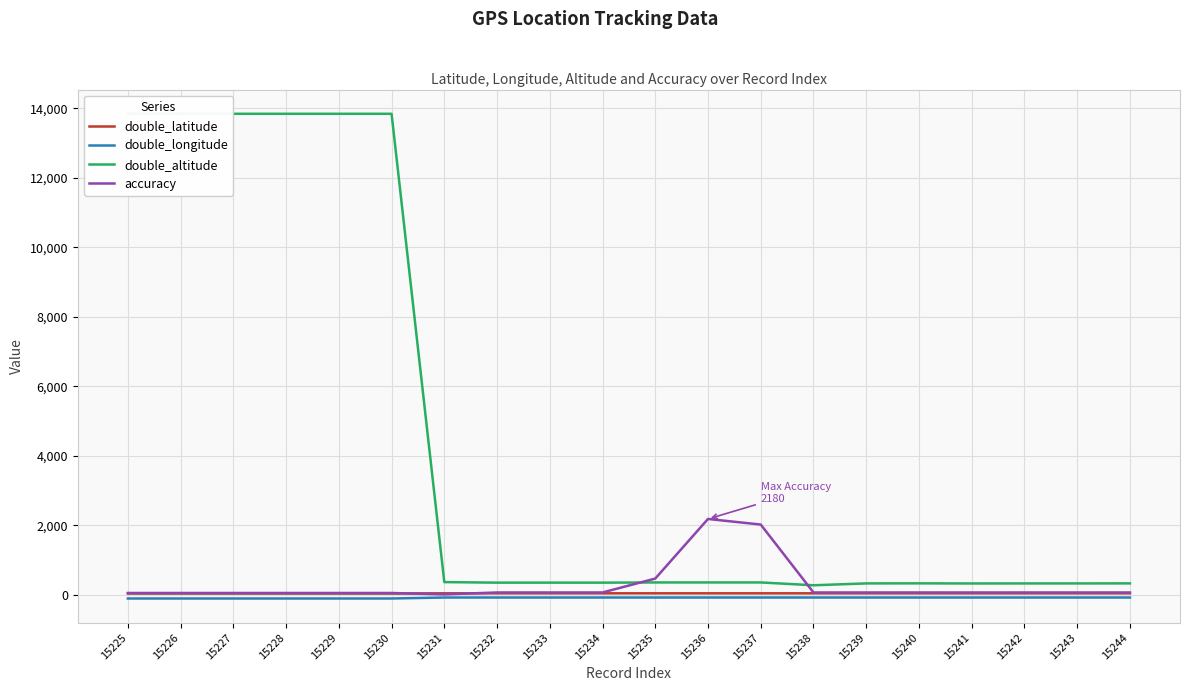

Rank the series at 15241 from lowest to highest value.

double_longitude, double_latitude, accuracy, double_altitude